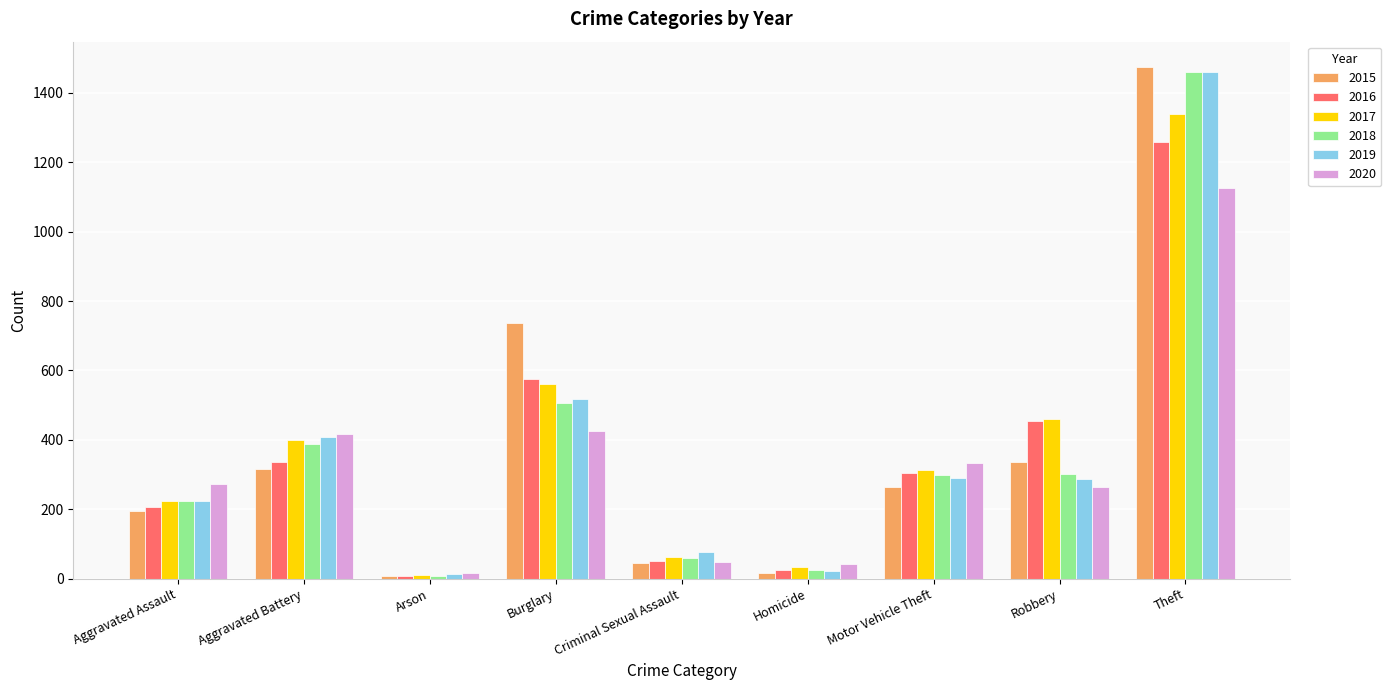

Which label corresponds to the largest value in the chart?

Theft